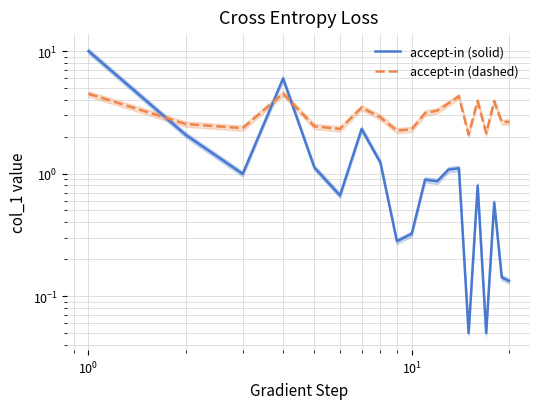

Does the chart have visible grid lines?

Yes